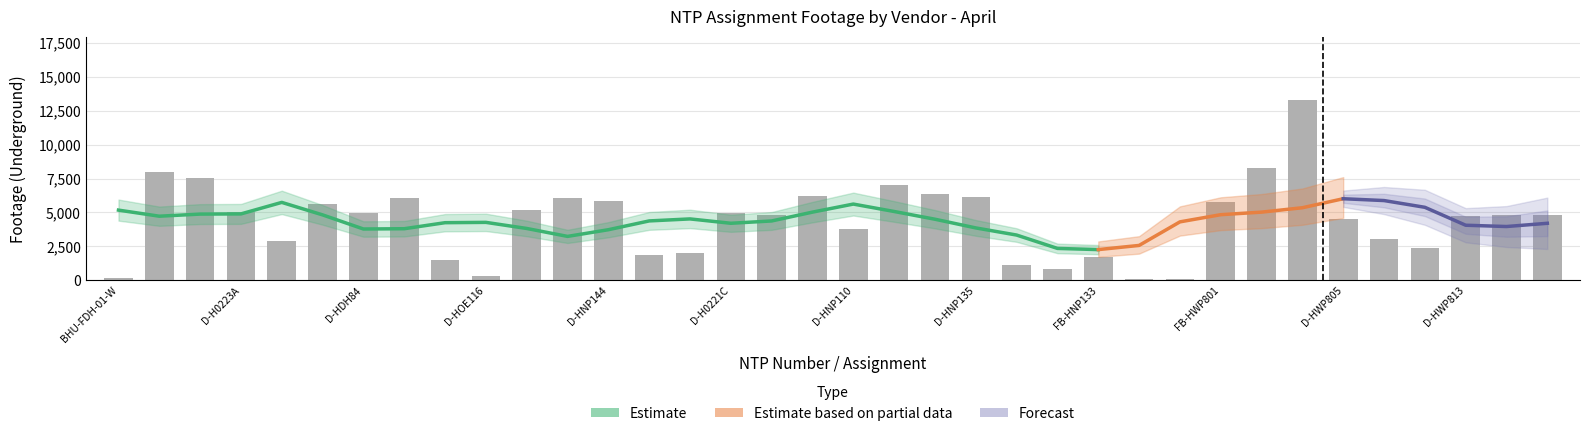

What is the maximum value shown in the chart?

13306